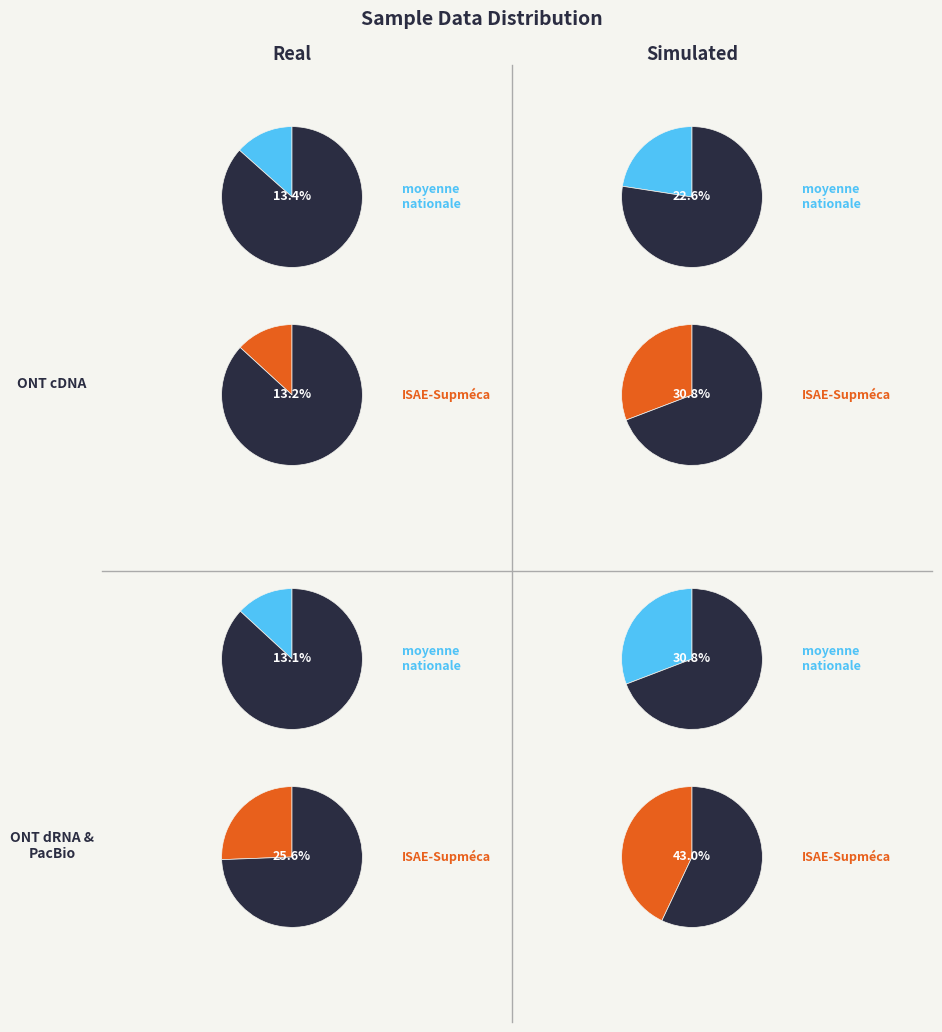

How many segments does this pie chart have?

8